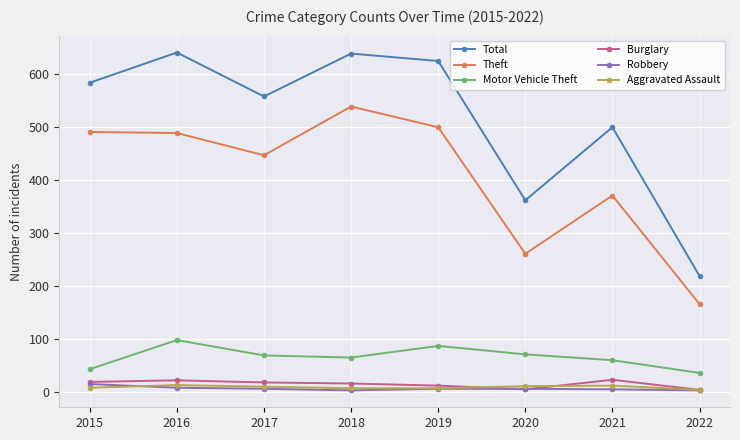

What is the spread (max minus min) of values at 2021?

495